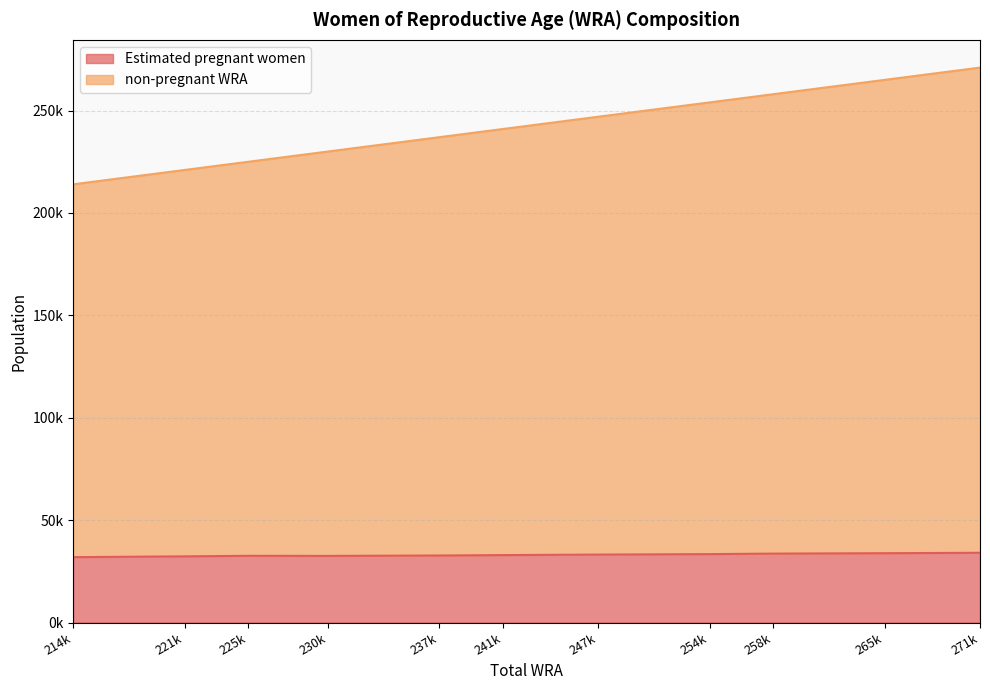

Is the value of non-pregnant WRA at 258k greater than the value of Estimated pregnant women at 241k?

Yes